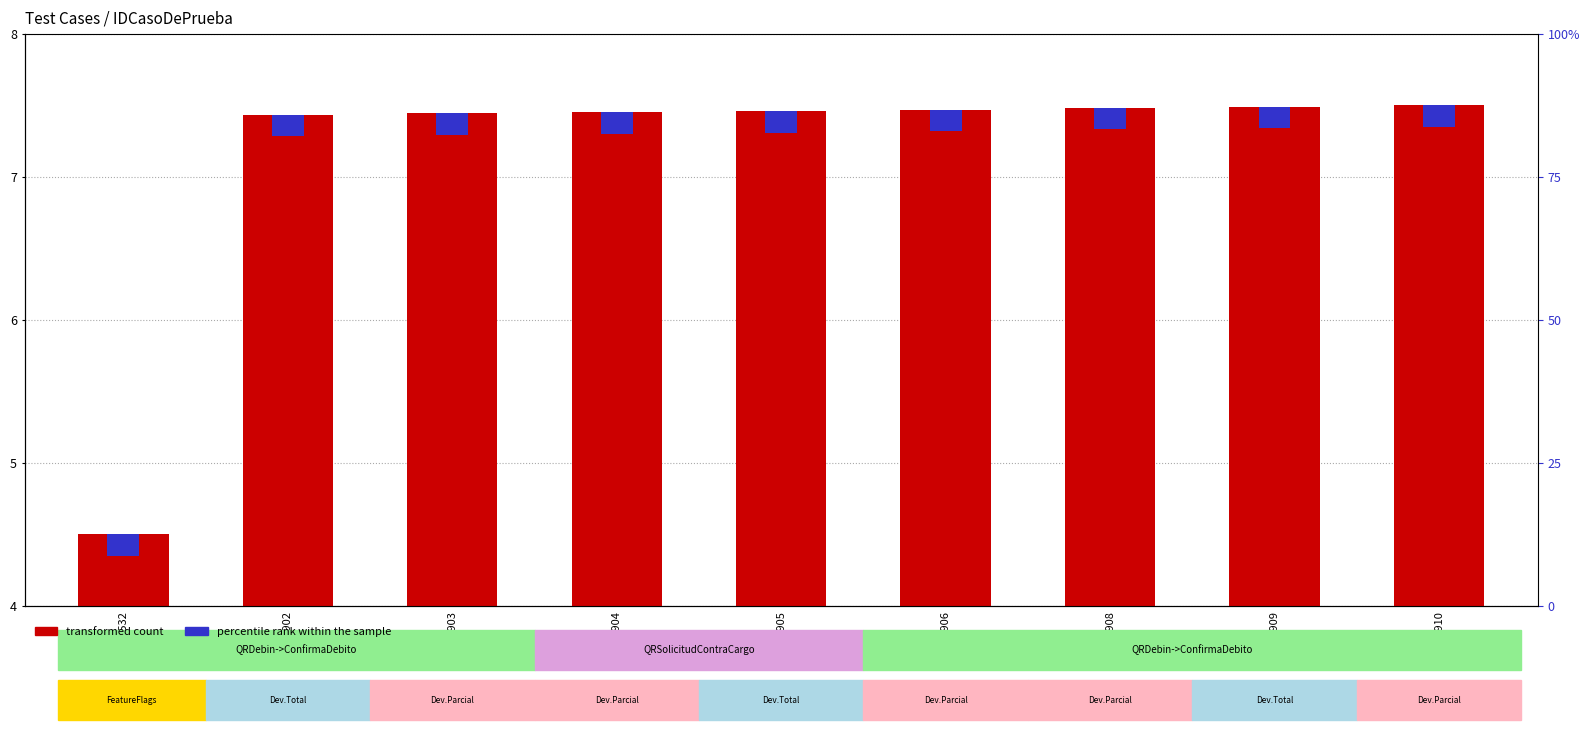

How many bars are there in total?

18